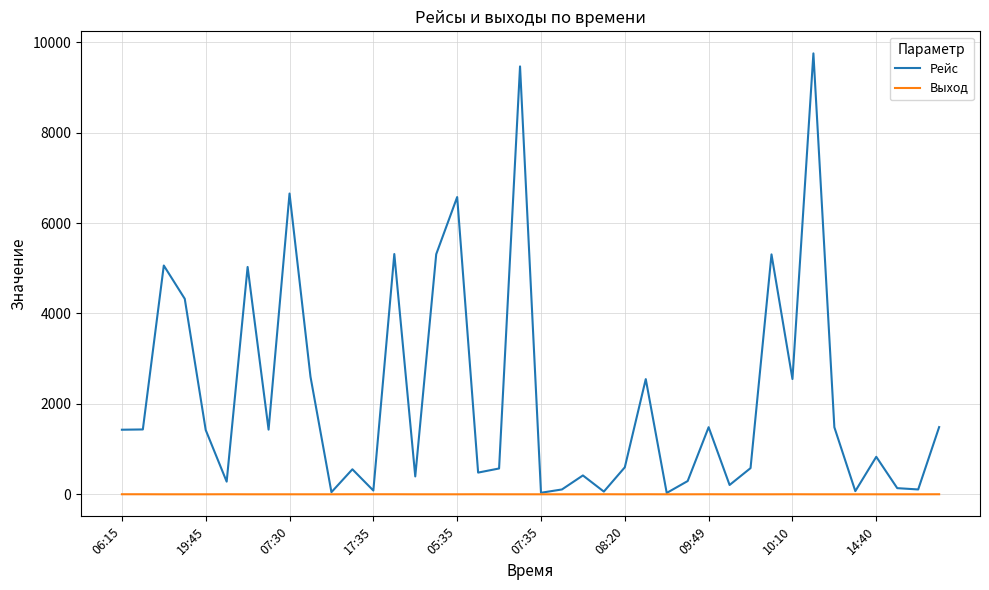

Does the chart display data point markers on the line(s)?

No